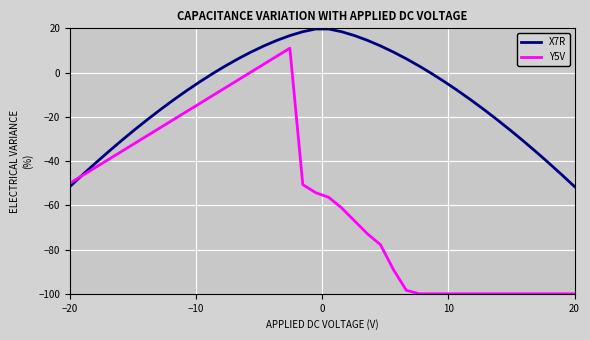

List the series in order of their peak value, highest first.

X7R, Y5V